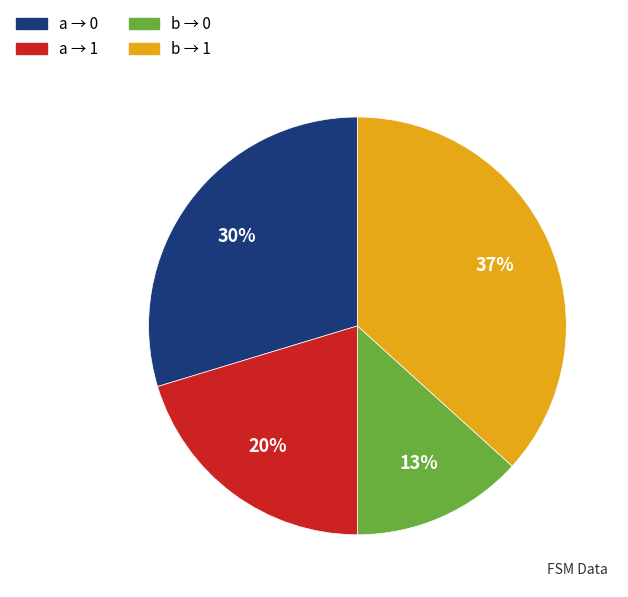

Count the number of slices in the pie.

4